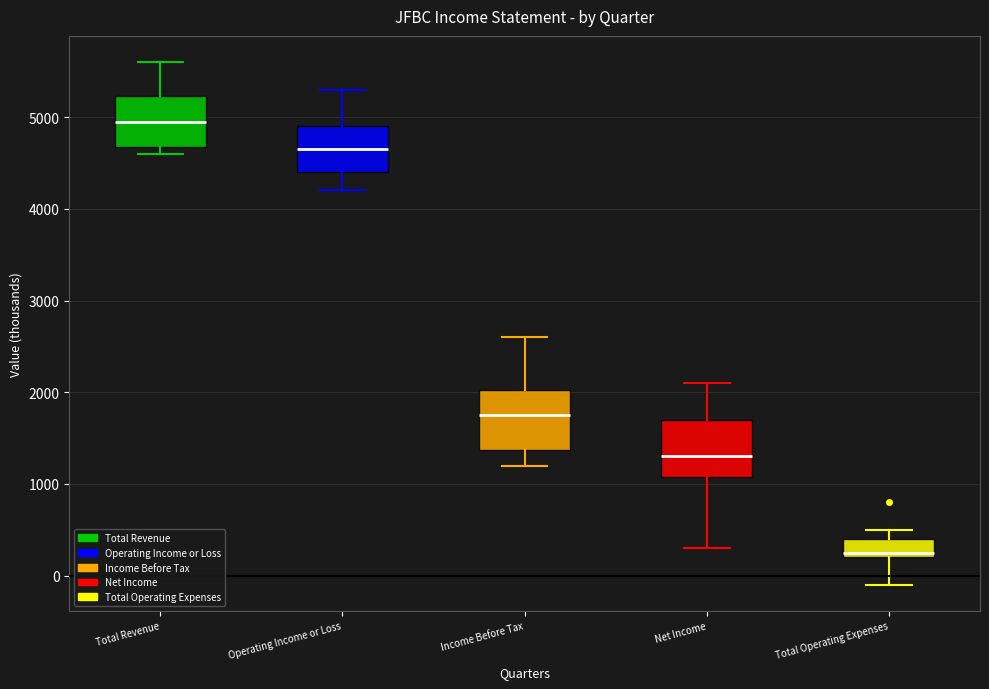

Where is the lower edge of the box for Net Income on the y-axis? The values are not printed on the chart, so give them approximately, as read against the axis.

1100